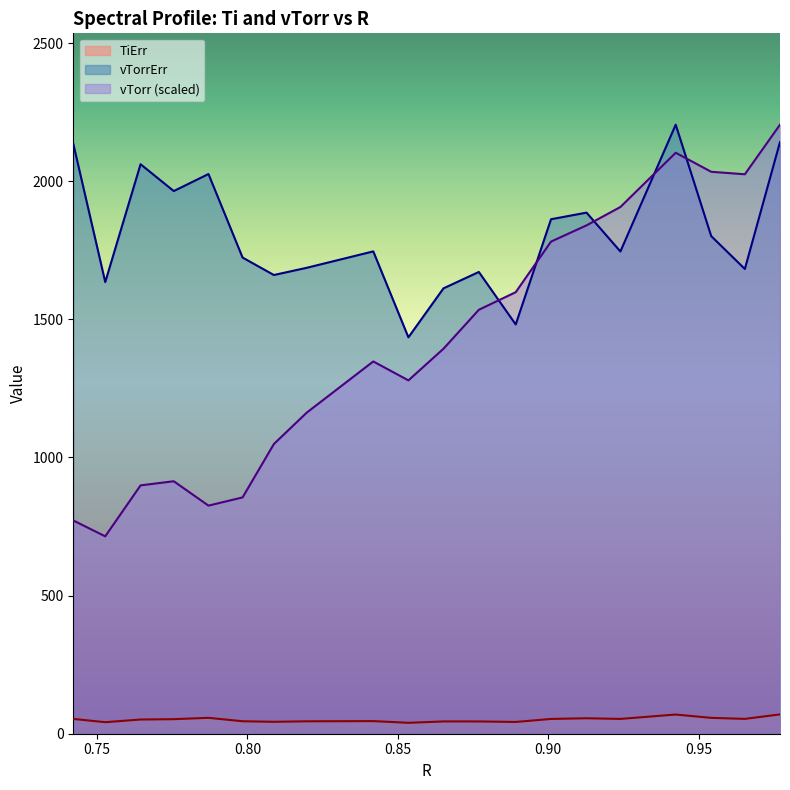

Rank the series at 0.7421543233911115 from lowest to highest value.

TiErr, vTorr, vTorrErr